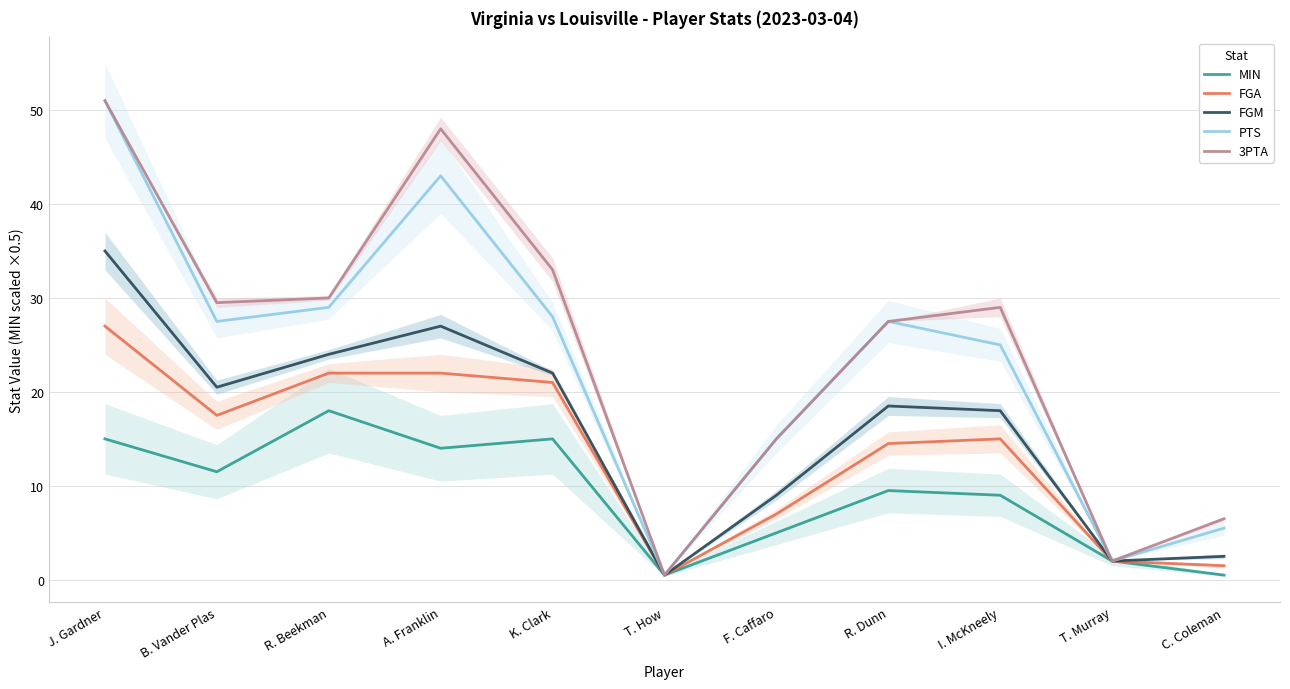

How many values in the 3PTA series exceed 29?

5